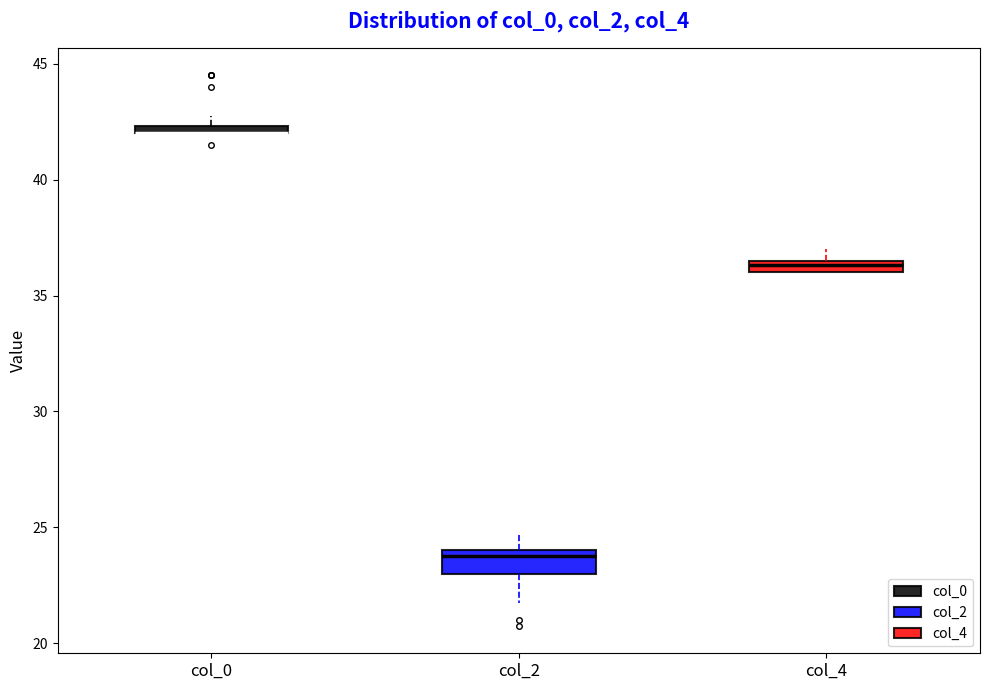

Comparing the boxes themselves (not the whiskers), which one is the tallest?

col_2